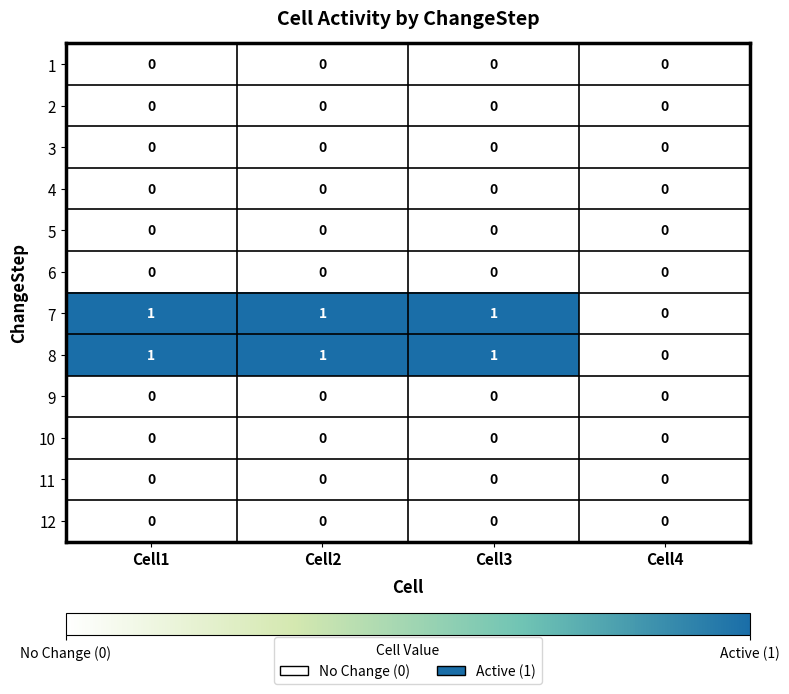

Is the value of 3 at Cell3 greater than the value of 7 at Cell2?

No